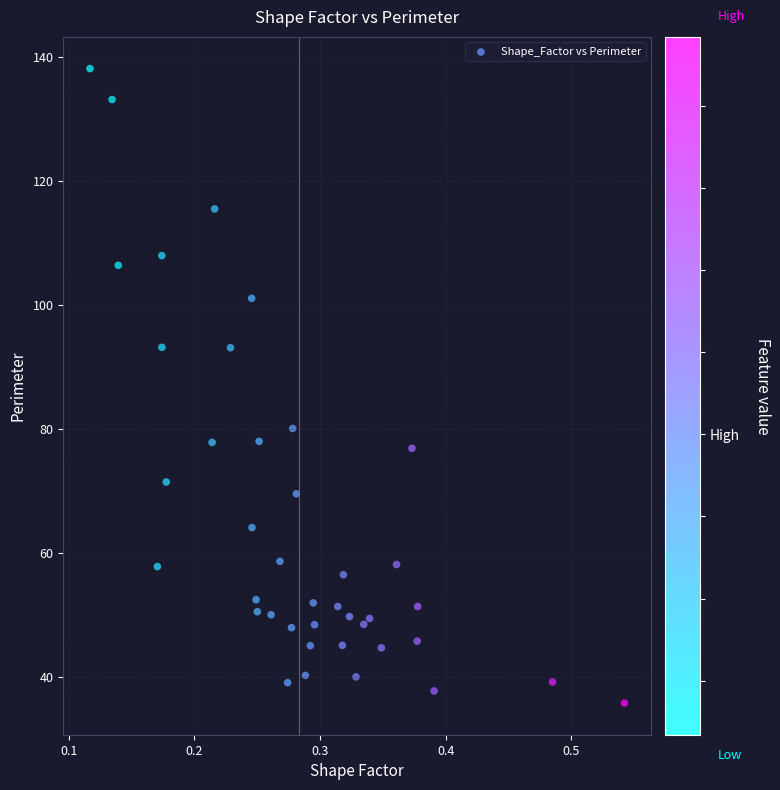

What Y value in the scatter plot is closest to 86?

80.1